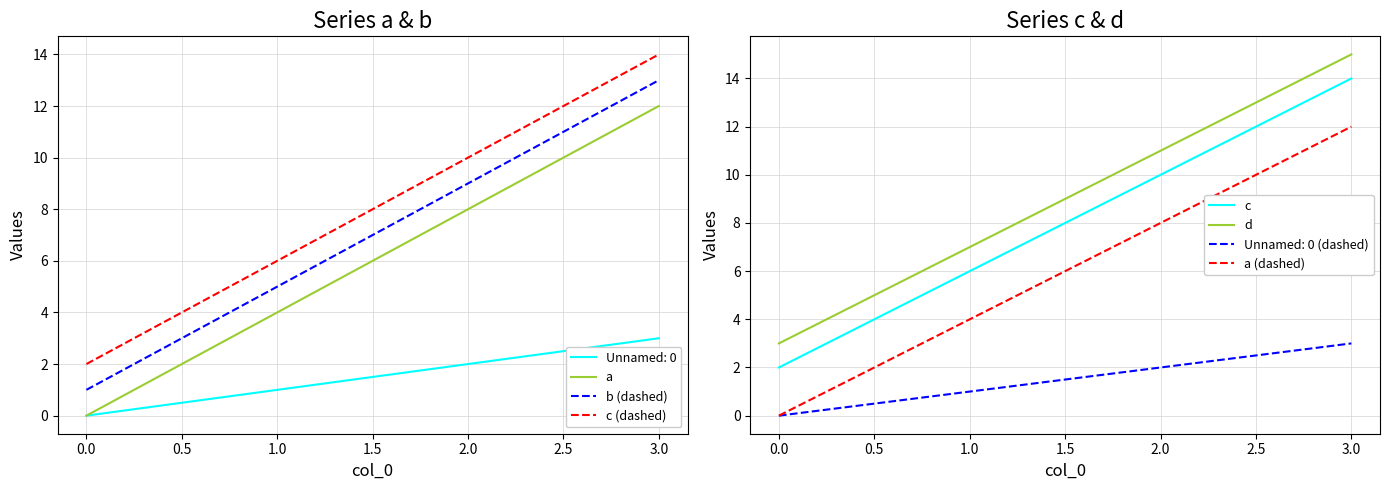

Rank the categories by Unnamed: 0 value from highest to lowest.

3.0, 2.0, 1.0, 0.0